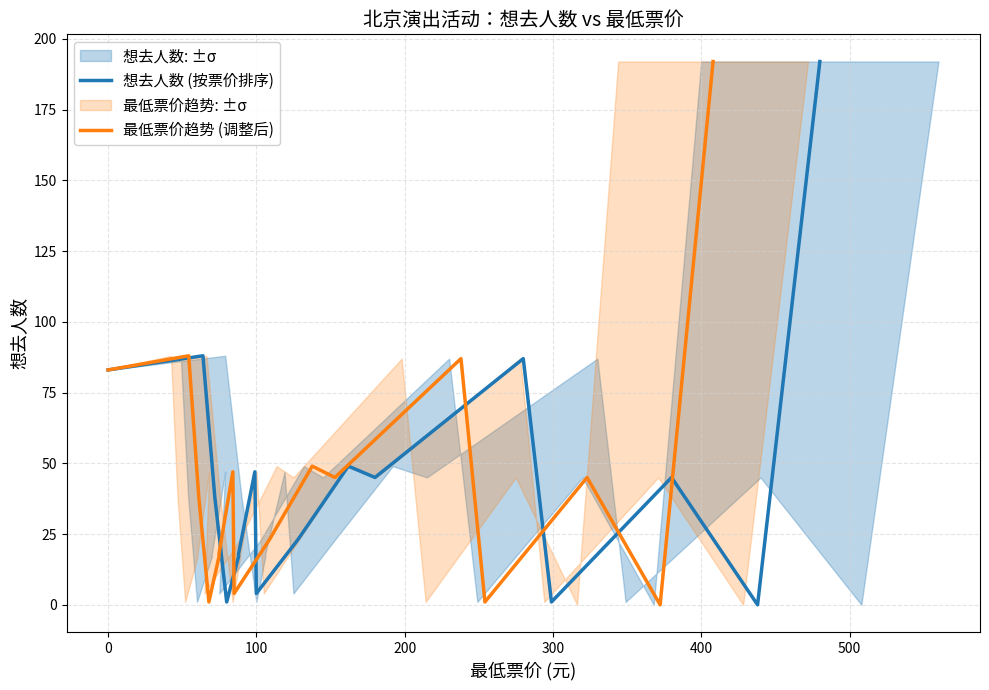

How many data points does each series have?

16